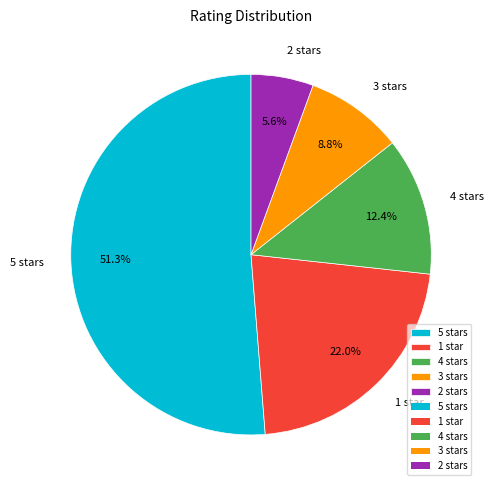

To the nearest percent, what is the difference between the 5 stars and 4 stars slice percentages?

39%